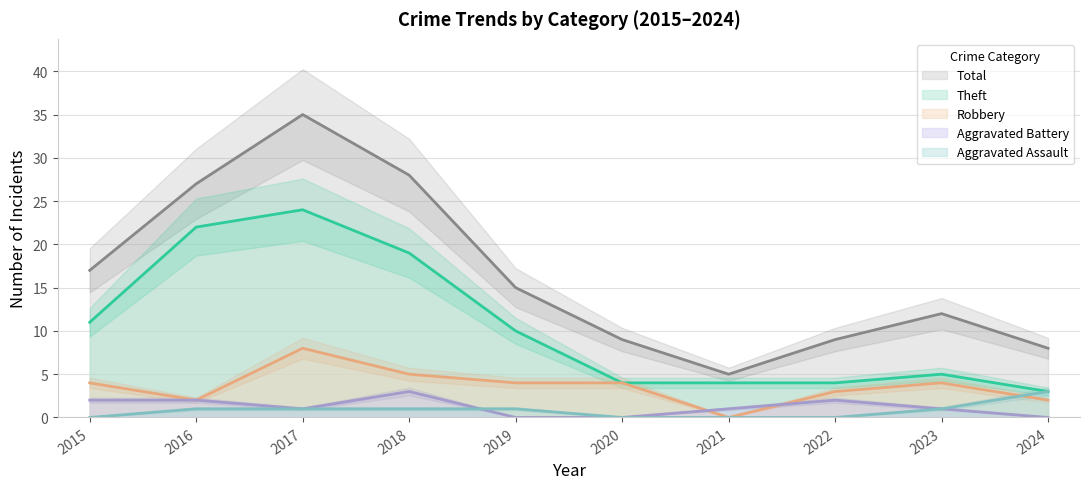

Reading right to left, transcribe all the data shown in this chart.

Robbery: 2024=2	2023=4	2022=3	2021=0	2020=4	2019=4	2018=5	2017=8	2016=2	2015=4
Theft: 2024=3	2023=5	2022=4	2021=4	2020=4	2019=10	2018=19	2017=24	2016=22	2015=11
Aggravated Battery: 2024=0	2023=1	2022=2	2021=1	2020=0	2019=0	2018=3	2017=1	2016=2	2015=2
Aggravated Assault: 2024=3	2023=1	2022=0	2021=0	2020=0	2019=1	2018=1	2017=1	2016=1	2015=0
Total: 2024=8	2023=12	2022=9	2021=5	2020=9	2019=15	2018=28	2017=35	2016=27	2015=17